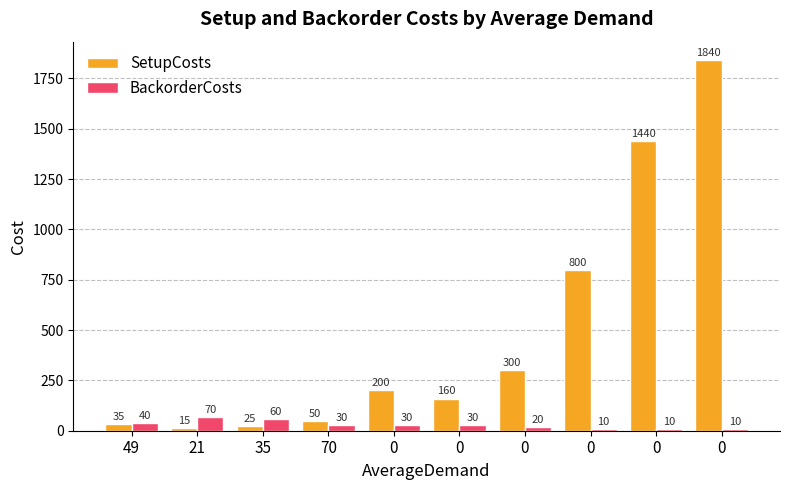

What is the difference between the maximum and second lowest values in the BackorderCosts series?

60